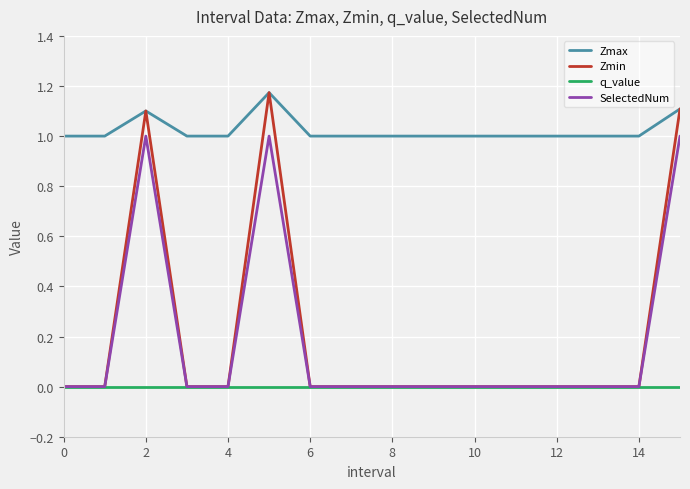

True or false: Zmax and q_value cross at least once.

False